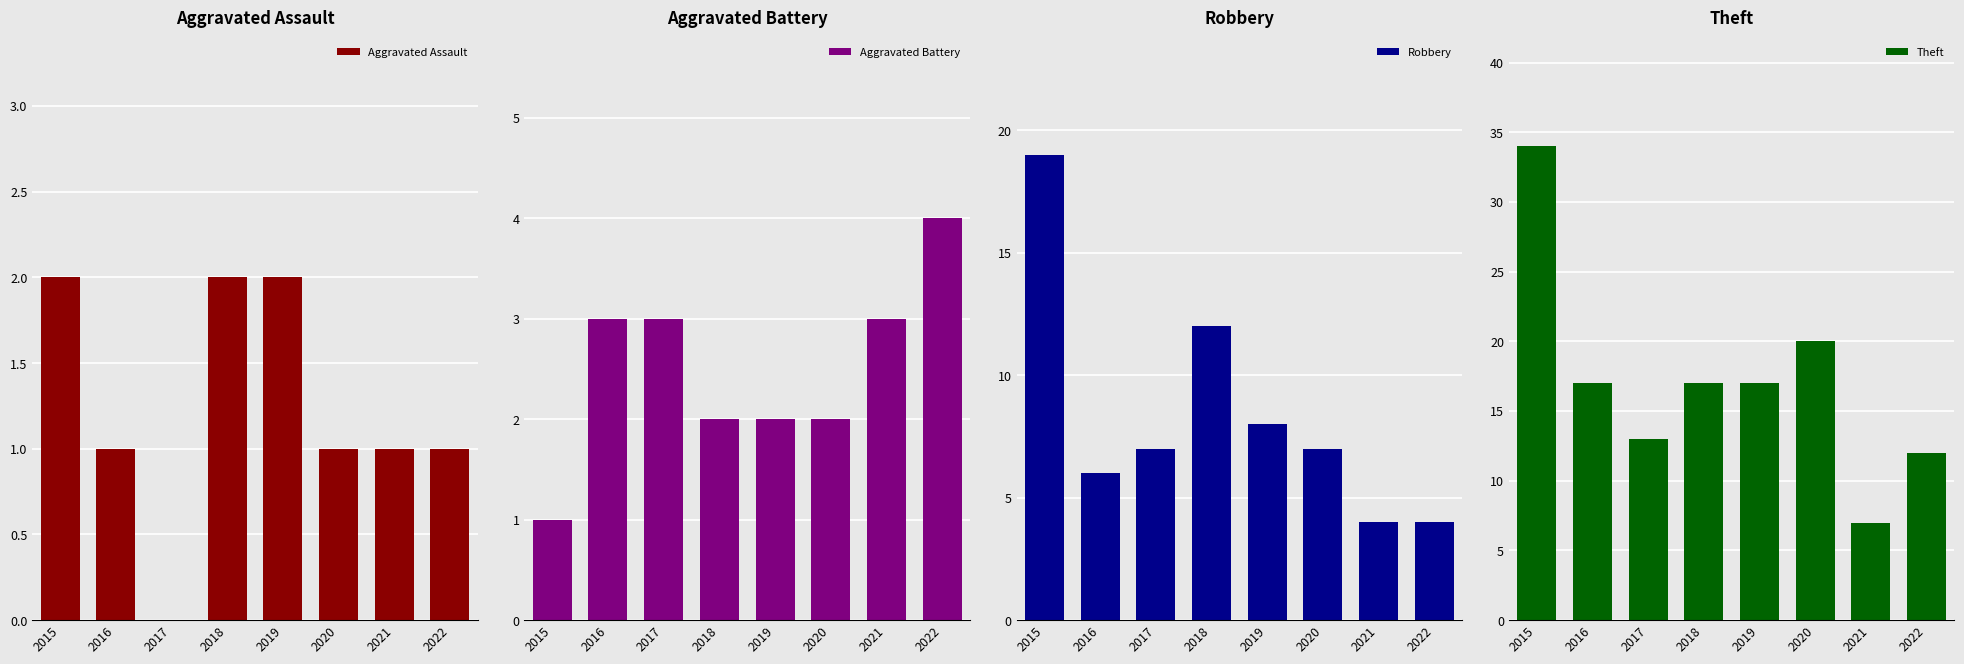

Which category has the highest value in the Theft series?

2015